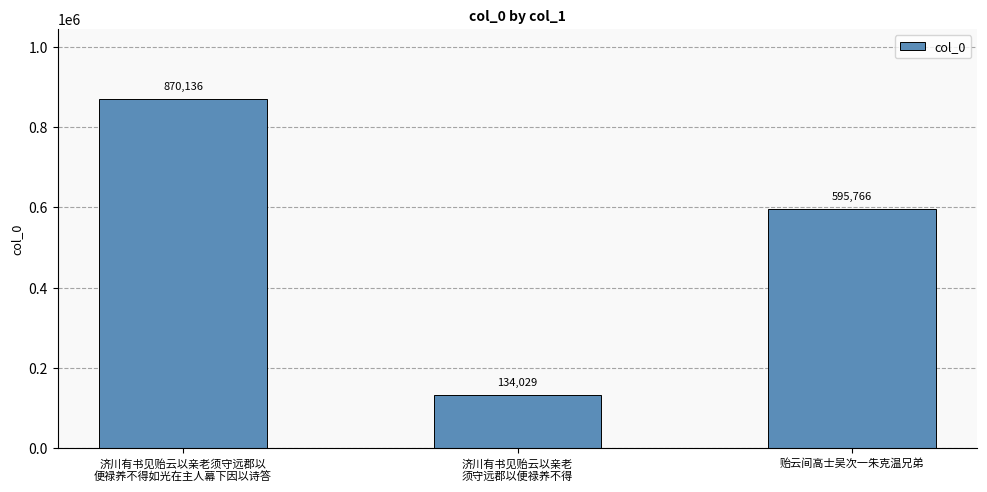

How many bars are there in total?

3